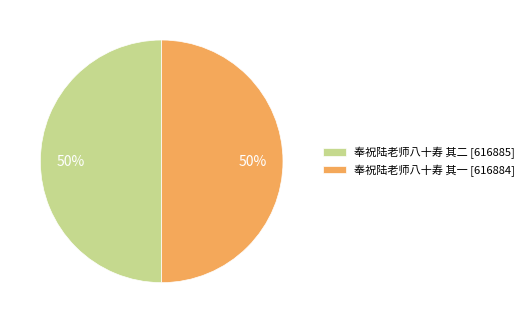

Count the number of slices in the pie.

2